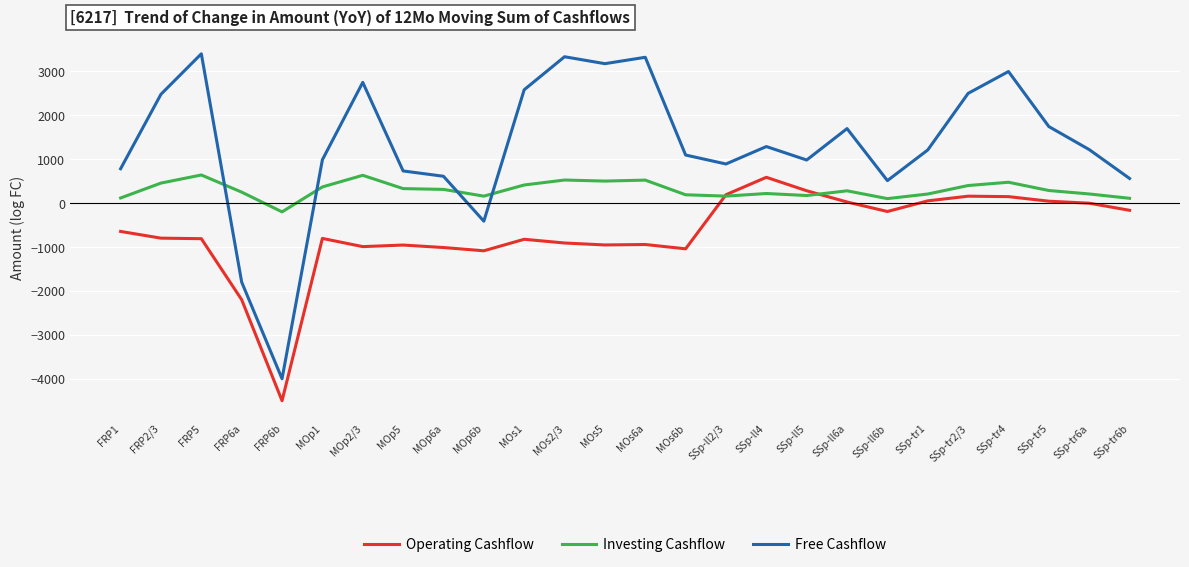

What is the lowest value of the Free Cashflow series?

-4000.0